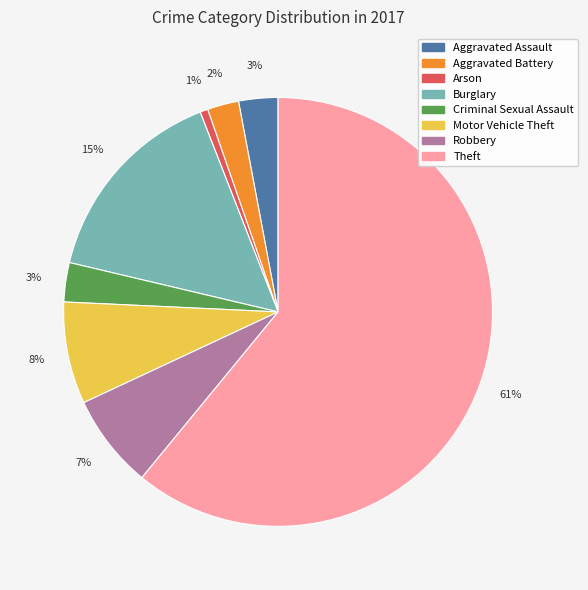

Does any single category account for the majority?

Yes